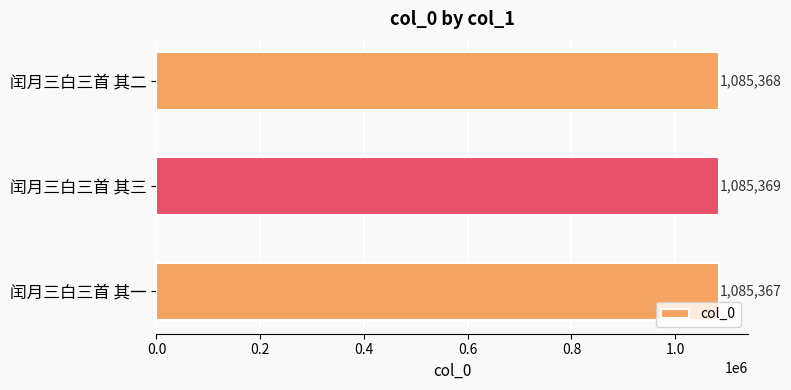

What is the change in value from 闰月三白三首 其二 to 闰月三白三首 其三?

+1